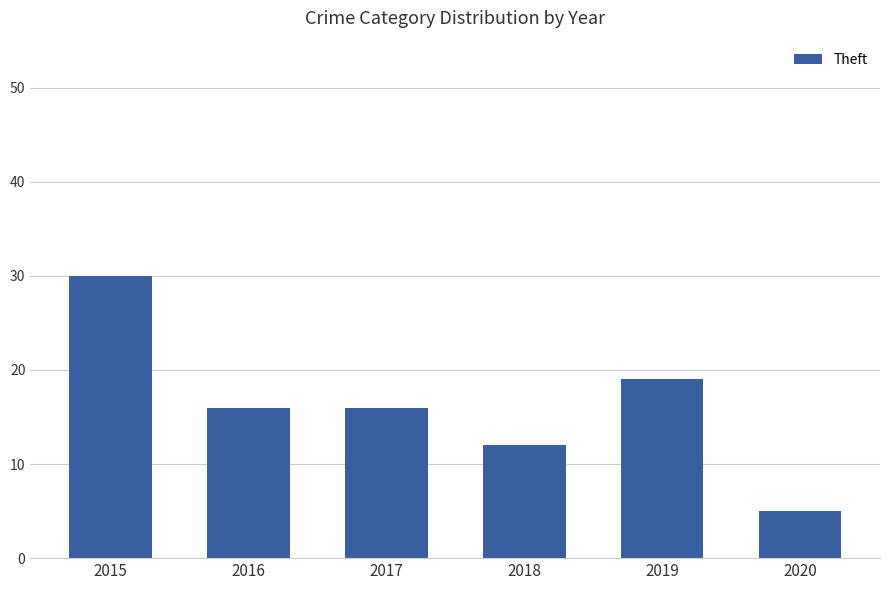

What is the maximum value shown in the chart?

30